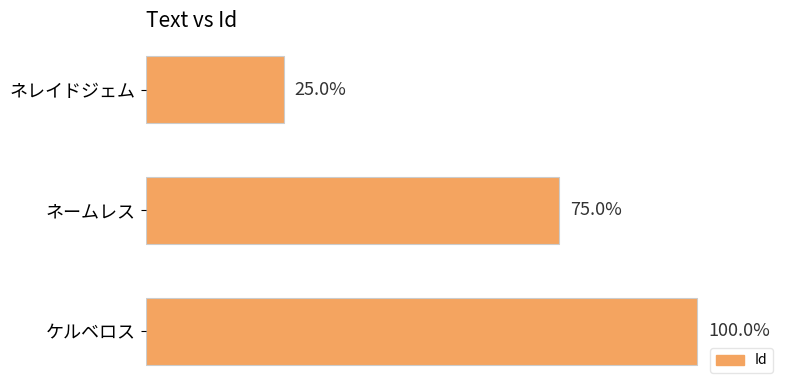

Does the chart contain any negative values?

No